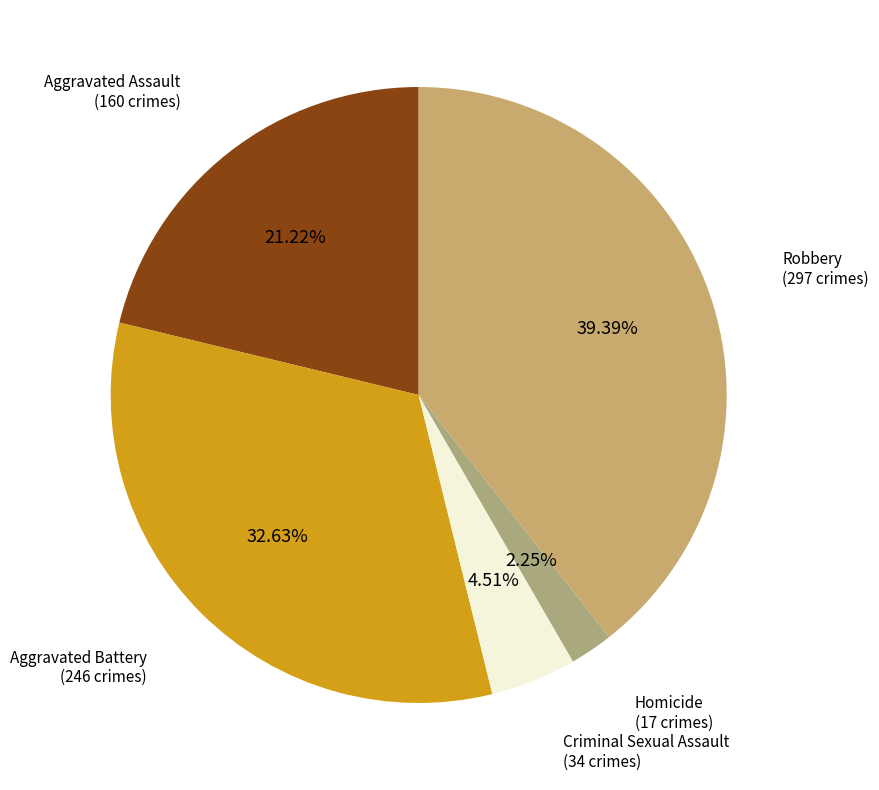

Count the number of slices in the pie.

5